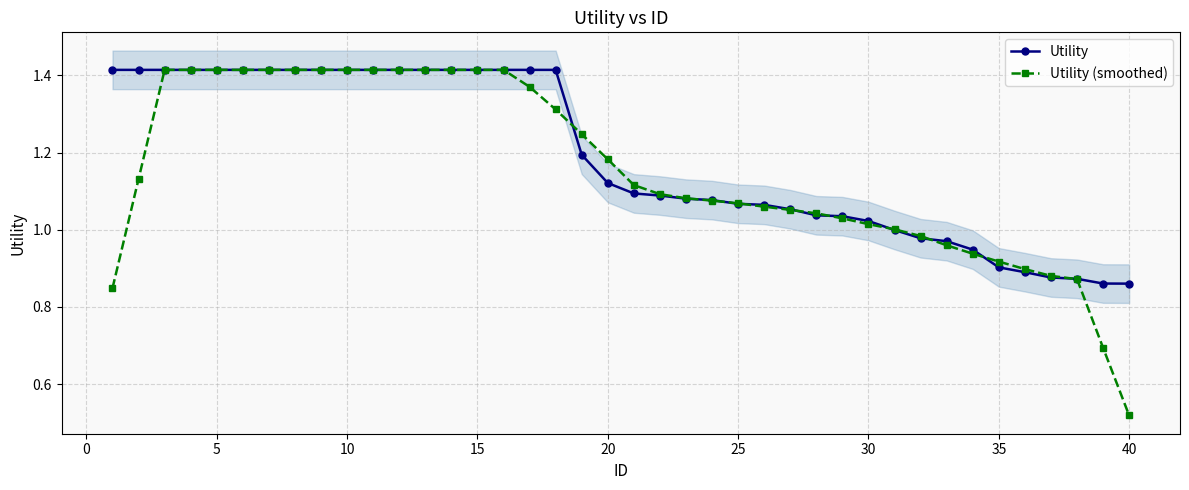

What is the difference between the maximum and second lowest values in the Utility series?

0.6